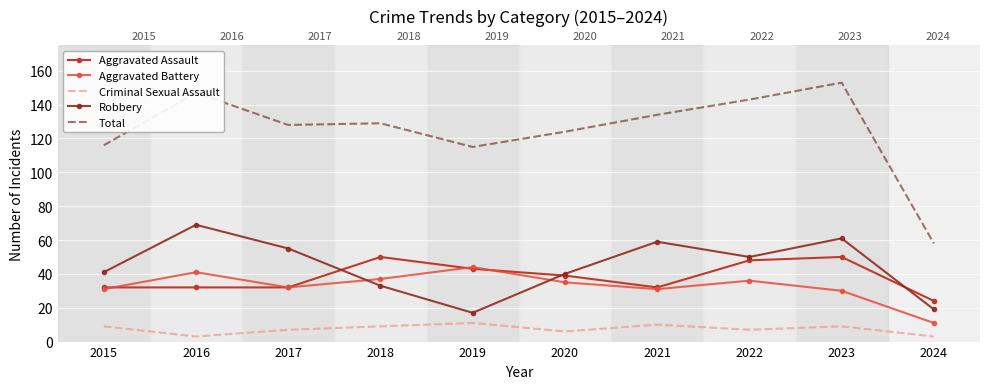

List the labels in order of Aggravated Assault value, smallest first.

2024, 2015, 2016, 2017, 2021, 2020, 2019, 2022, 2018, 2023